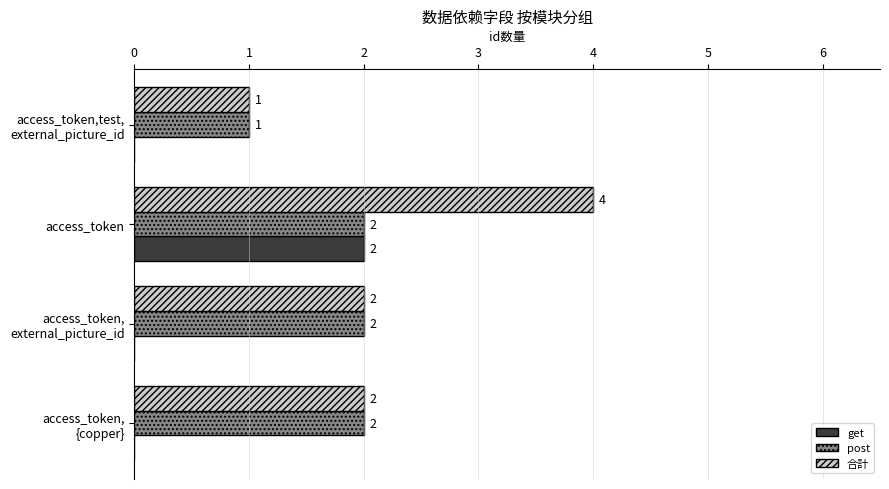

What is the total value across all series at access_token?

8